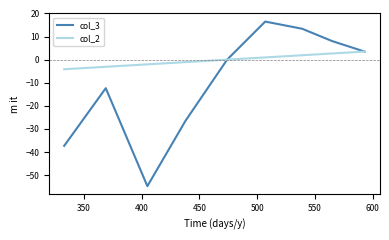

What is the smallest value displayed?

-54.8